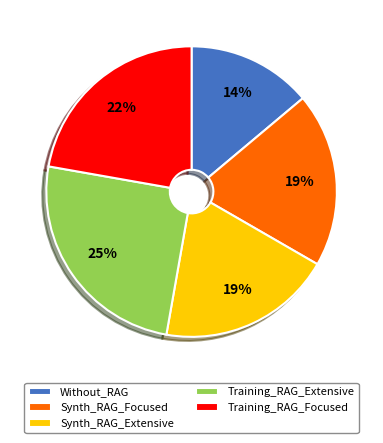

Is it true that Training_RAG_Extensive is 25% of the pie?

True